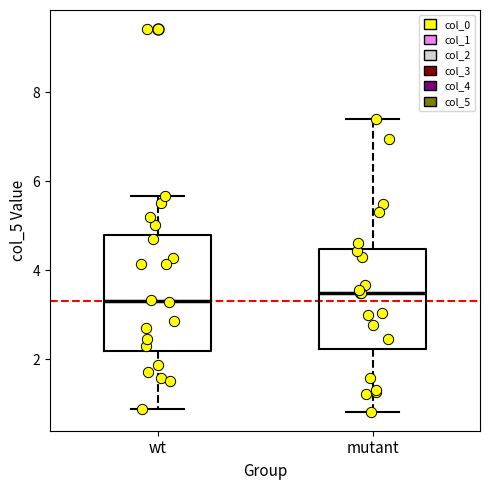

Where does the upper whisker of the box for wt end on the y-axis? The values are not printed on the chart, so give them approximately, as read against the axis.

5.6